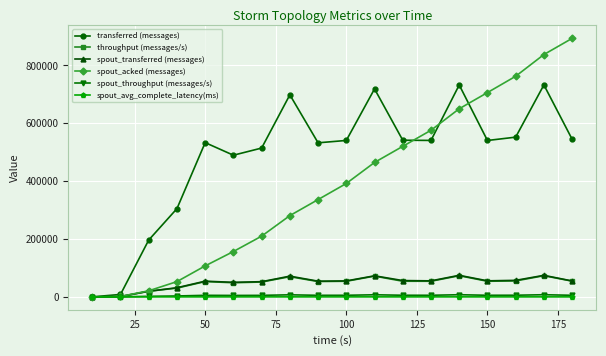

Is this an area chart (filled region under the line)?

No